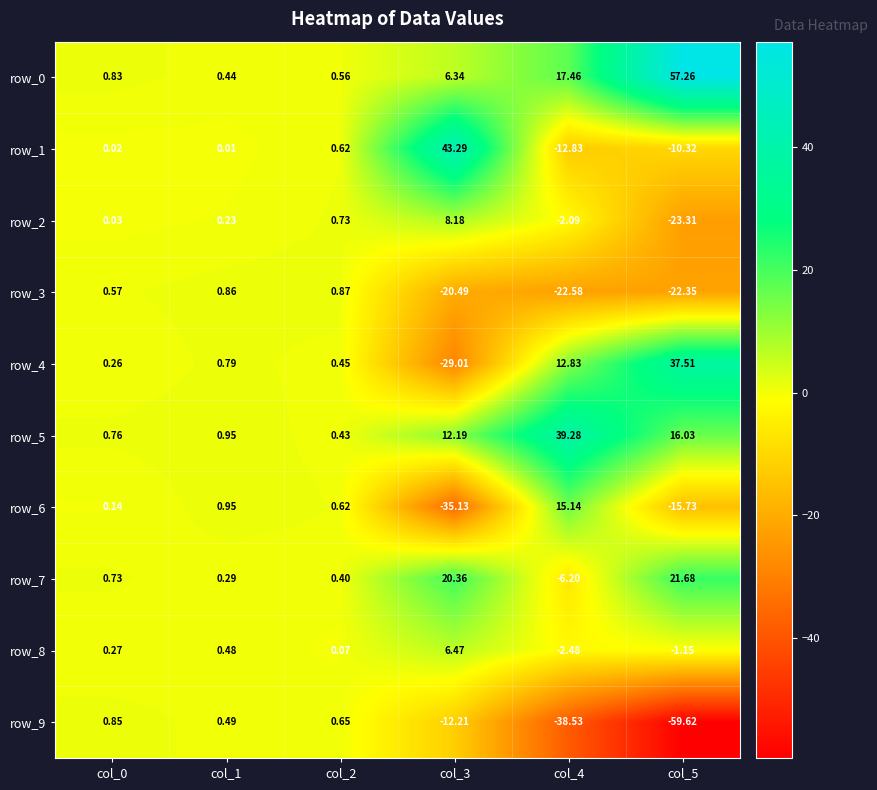

What is the difference between the second highest and minimum values in the row_1 series?

13.4